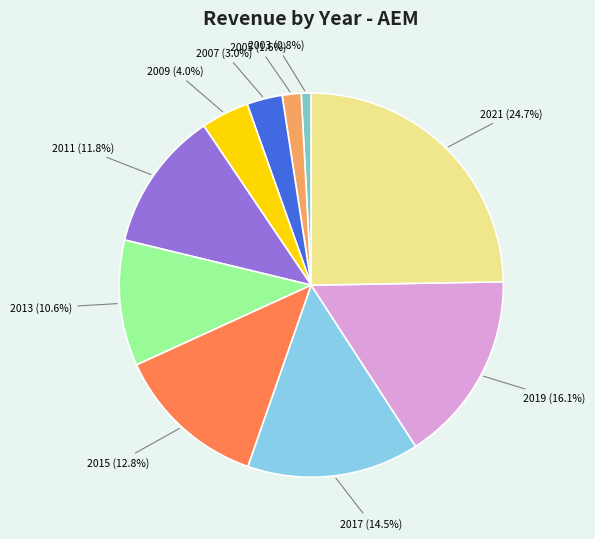

Which category has the smallest portion of the pie?

2003 (0.8%)